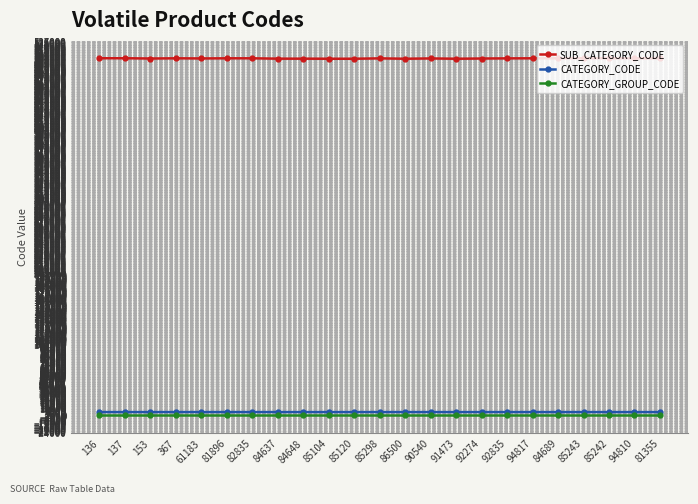

What is the approximate value of CATEGORY_CODE at 84637?

5022